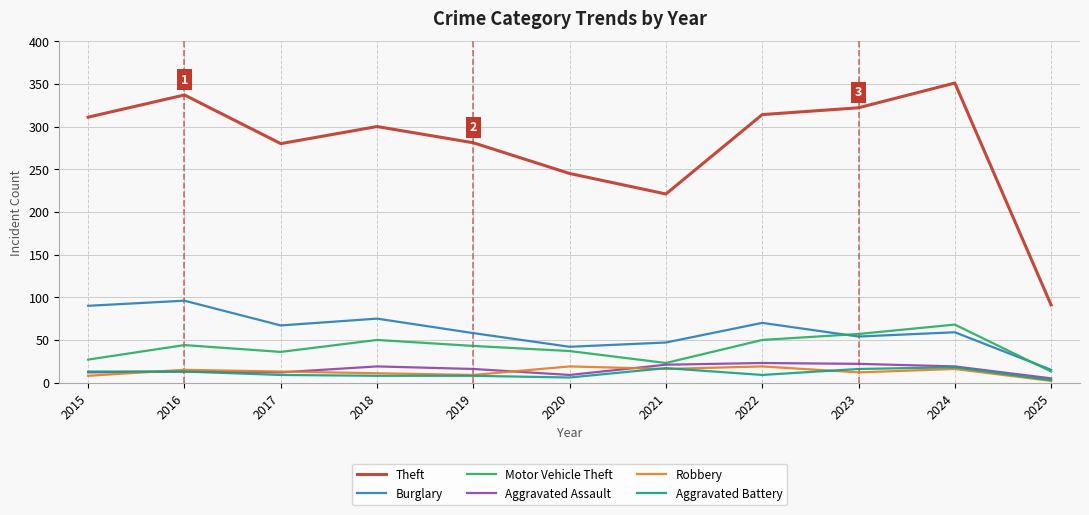

True or false: Aggravated Battery and Theft intersect in this chart.

False